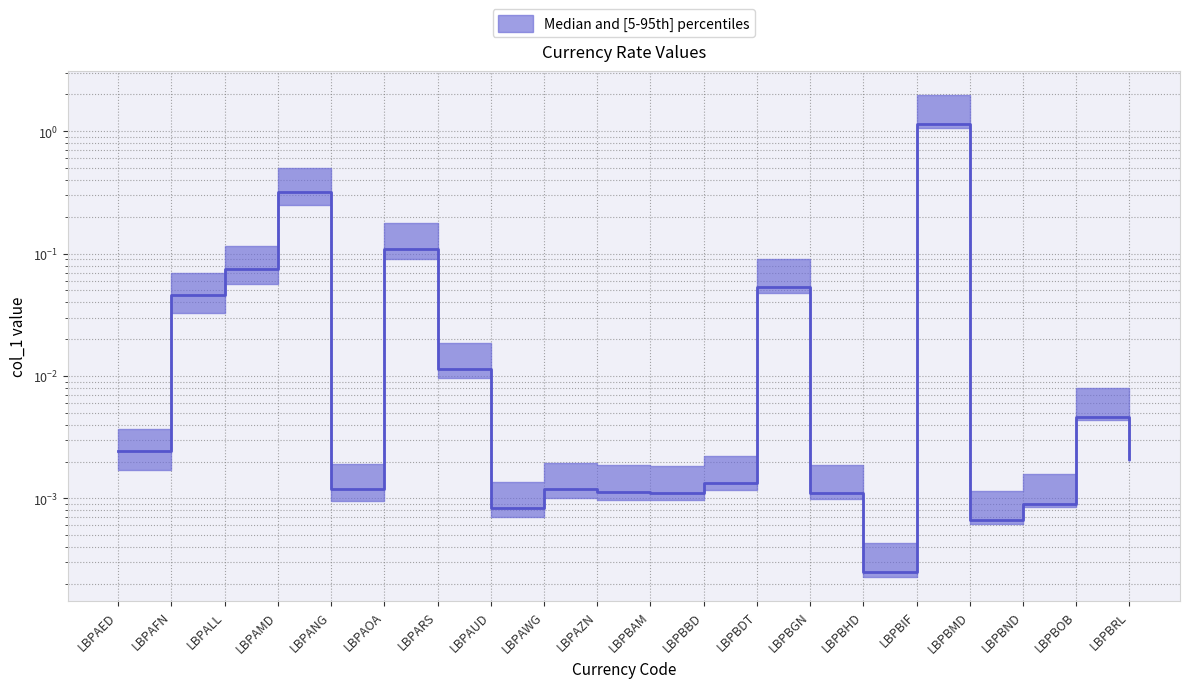

Count the number of categories in the chart.

20